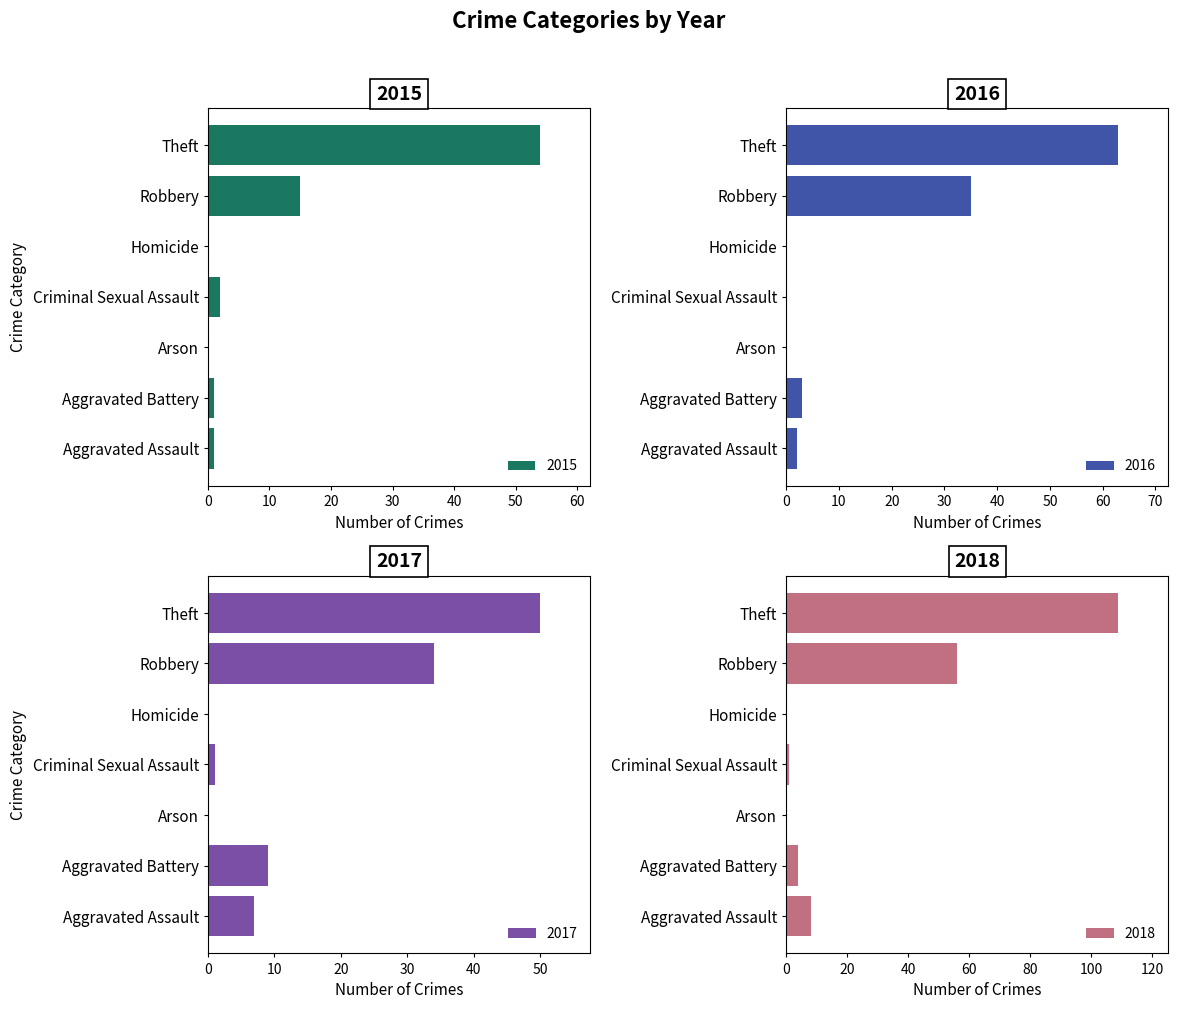

What is the greatest value displayed?

109